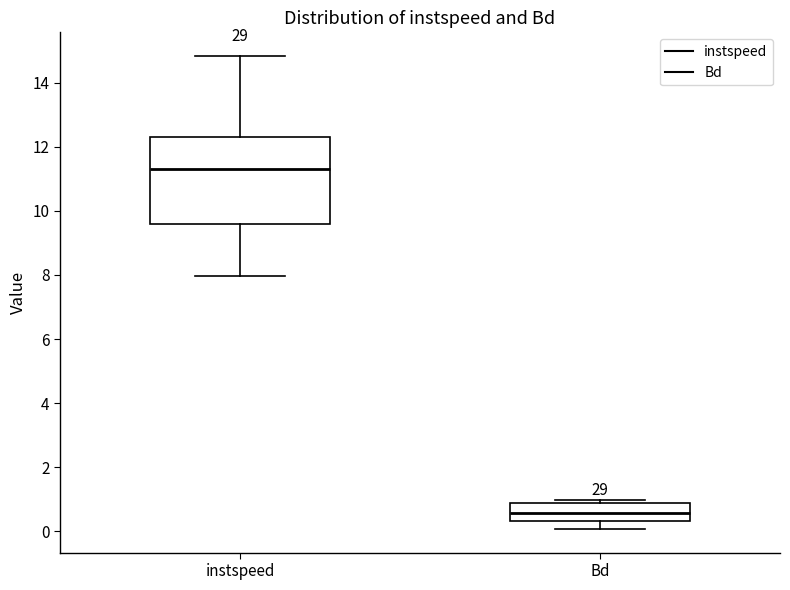

Reading left to right, read every box against the y-axis: the position of its median line, the range the box covers, and the ends of its whiskers. The values are not printed on the chart, so give them approximately, as read against the axis.

instspeed: median 11.2, box 9.6 to 12.2, whiskers 8.0 to 14.8
Bd: median 0.6, box 0.4 to 0.8, whiskers 0.0 to 1.0